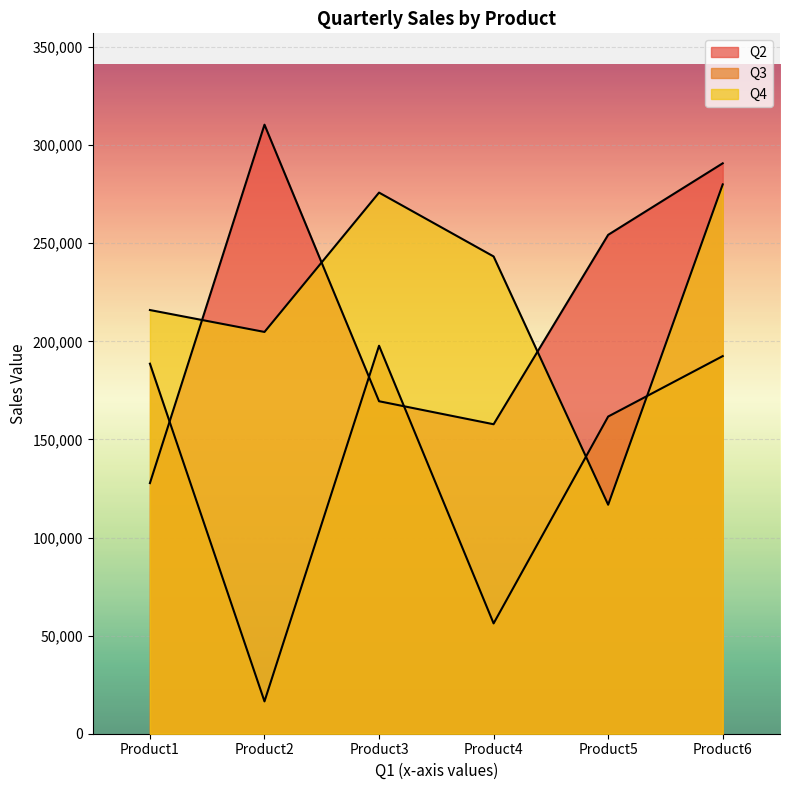

Reading right to left, list all the values displayed in this chart.

Q2: Product6=290770	Product5=254307	Product4=157752	Product3=169481	Product2=310450	Product1=127750
Q3: Product6=192488	Product5=161682	Product4=56231	Product3=197774	Product2=16484	Product1=188622
Q4: Product6=280013	Product5=116720	Product4=243285	Product3=275837	Product2=204802	Product1=215972